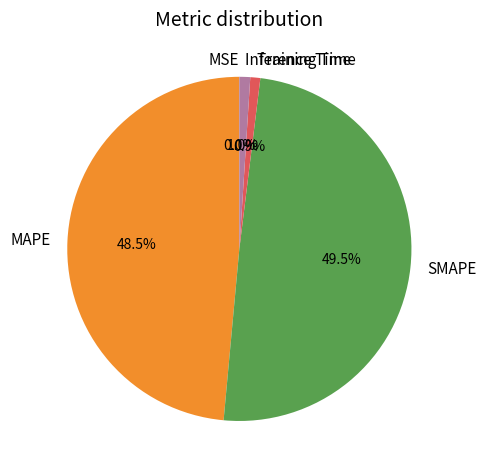

Between MAPE and Inference Time, which is larger?

MAPE